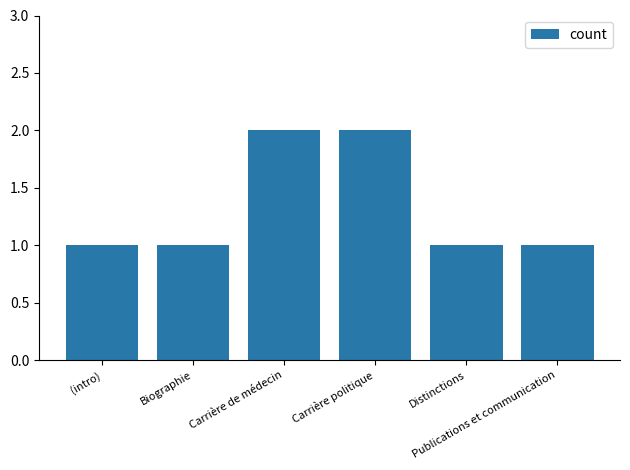

Approximately how many times larger is the value at Carrière politique compared to (intro)?

2.0